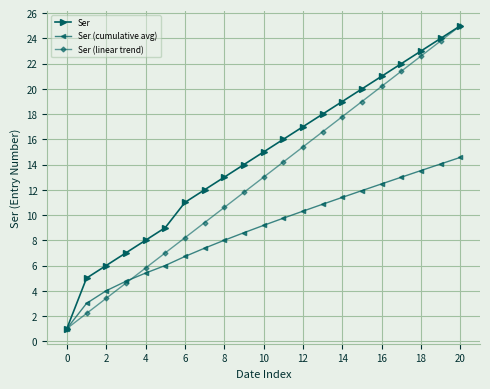

What is the value of the Ser point at the 15th from the left?

19.0